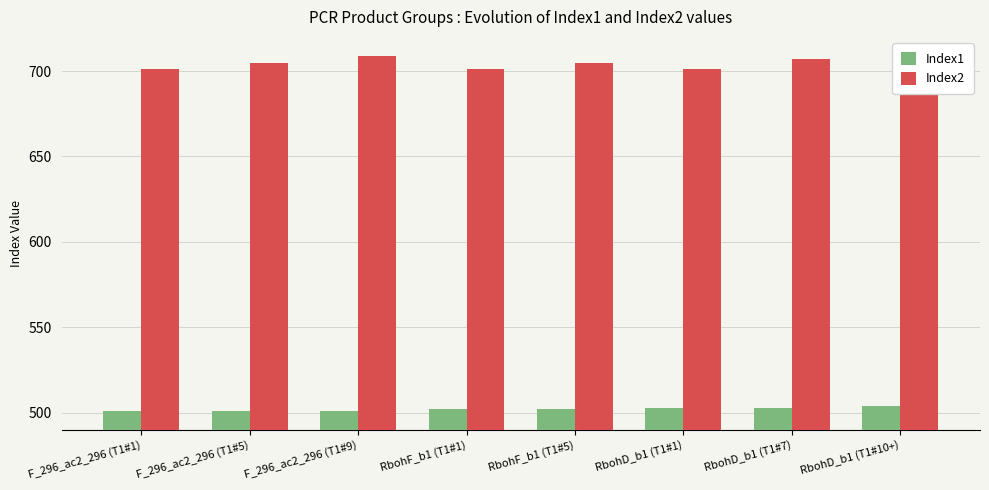

Rank the series at RbohF_b1 (T1#5) from highest to lowest value.

Index2, Index1